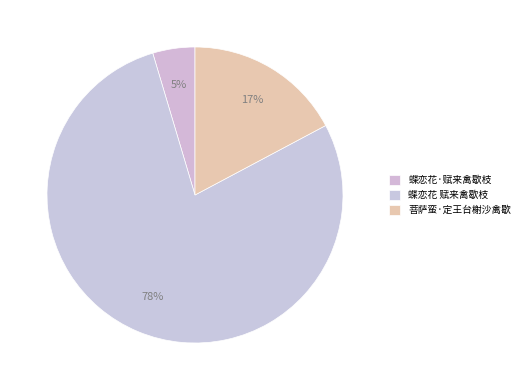

Does 蝶恋花 赋来禽歇枝 account for over 50% of the chart?

Yes